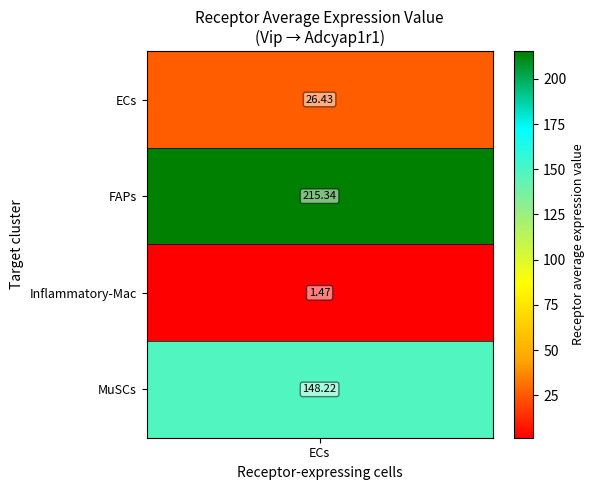

What is the difference between the values at Inflammatory-Mac and ECs?

25.0